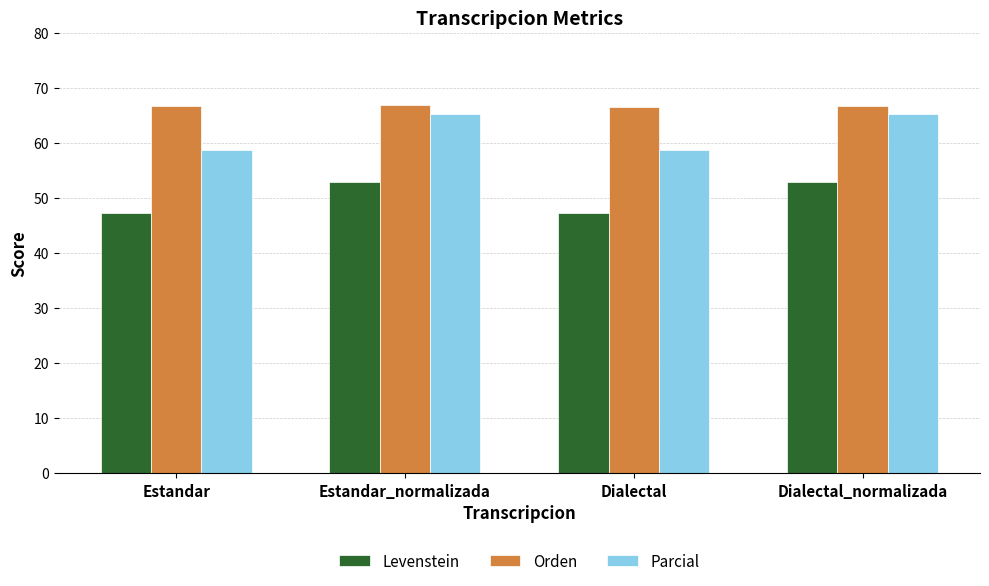

What is the sum of the Orden values at Estandar_normalizada and Estandar?

133.5